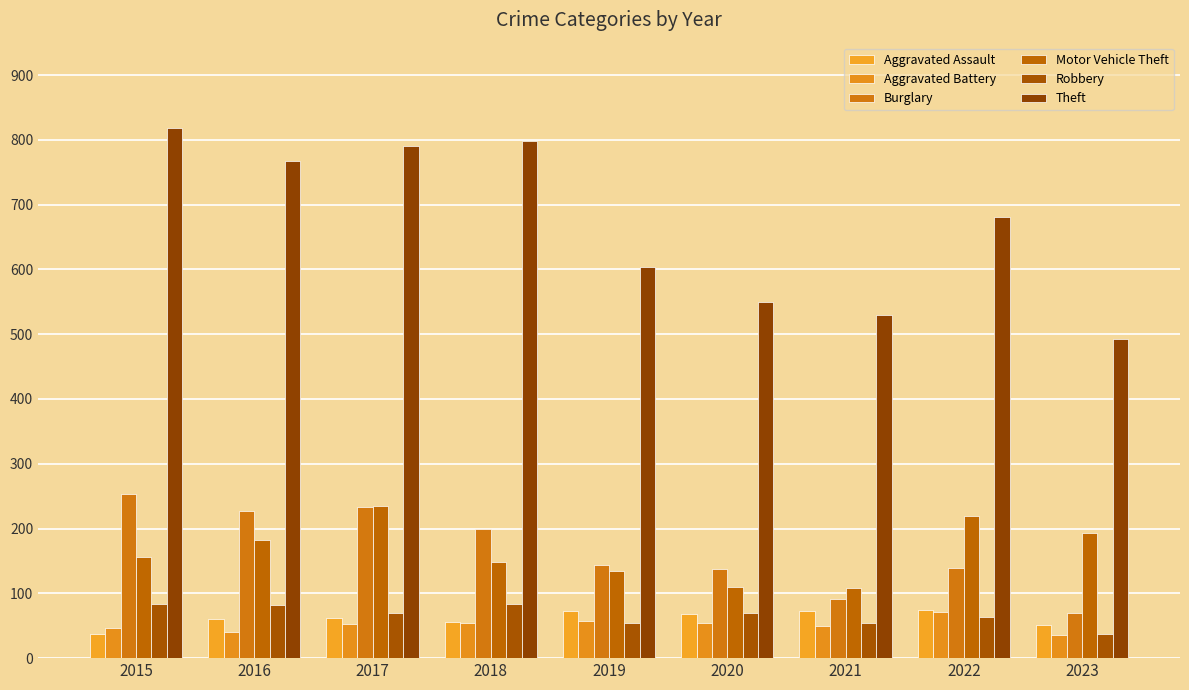

What is the value of the Motor Vehicle Theft bar at the 7th from the left?

109